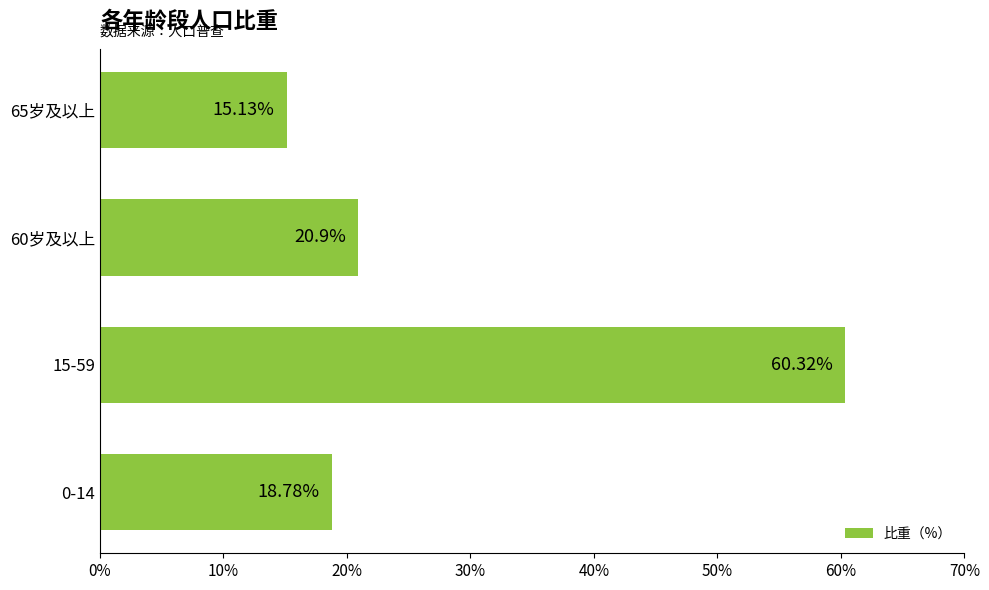

What is the smallest value displayed?

15.1